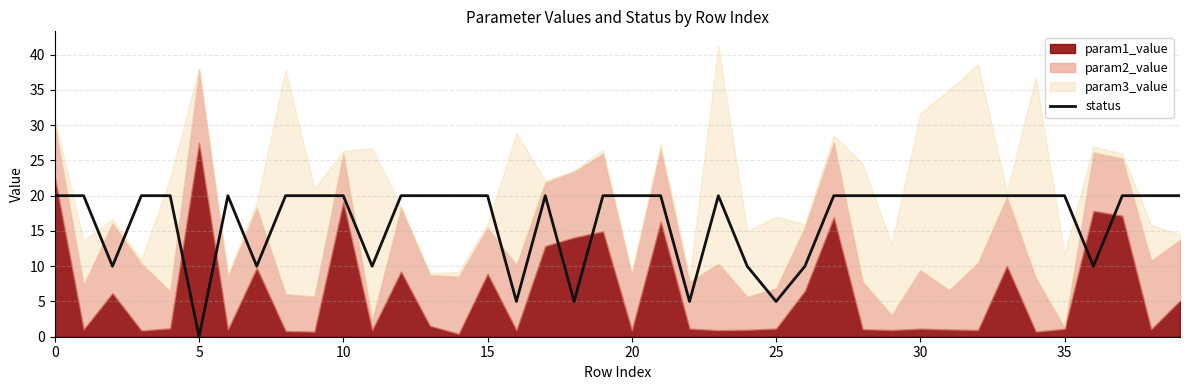

What is the ratio of the value at 12 to the value at 14?

1.0